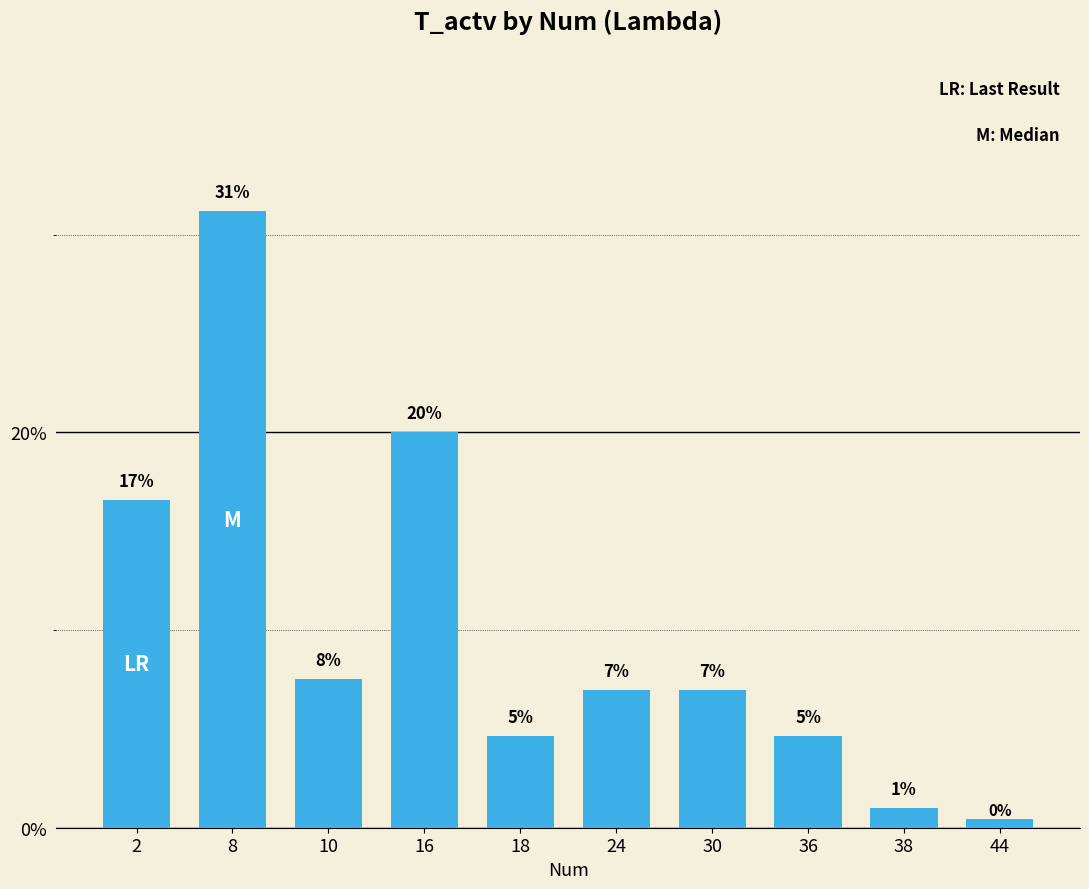

What is the sum of the values at 24 and 36?

11.6